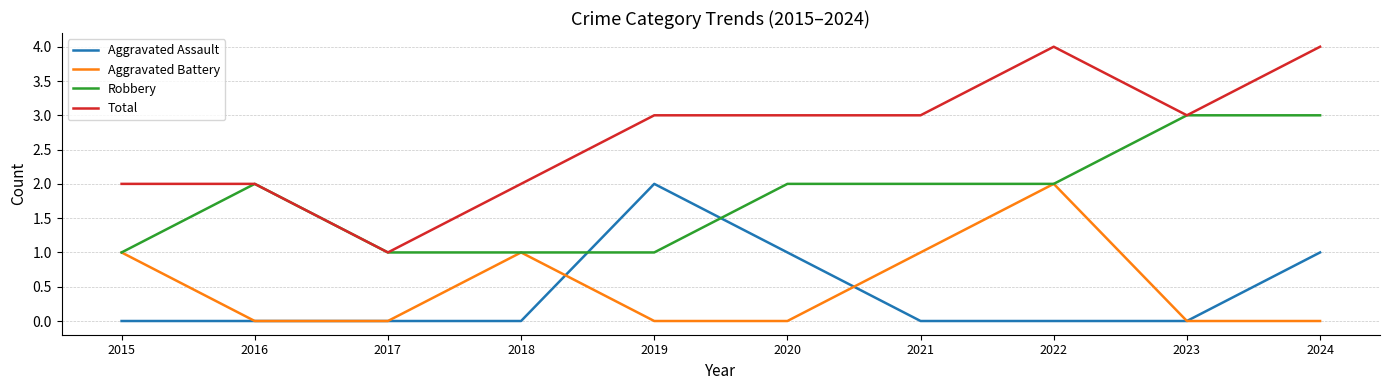

Reading left to right, list all the values displayed in this chart.

Aggravated Assault: 2015=0	2016=0	2017=0	2018=0	2019=2	2020=1	2021=0	2022=0	2023=0	2024=1
Aggravated Battery: 2015=1	2016=0	2017=0	2018=1	2019=0	2020=0	2021=1	2022=2	2023=0	2024=0
Robbery: 2015=1	2016=2	2017=1	2018=1	2019=1	2020=2	2021=2	2022=2	2023=3	2024=3
Total: 2015=2	2016=2	2017=1	2018=2	2019=3	2020=3	2021=3	2022=4	2023=3	2024=4